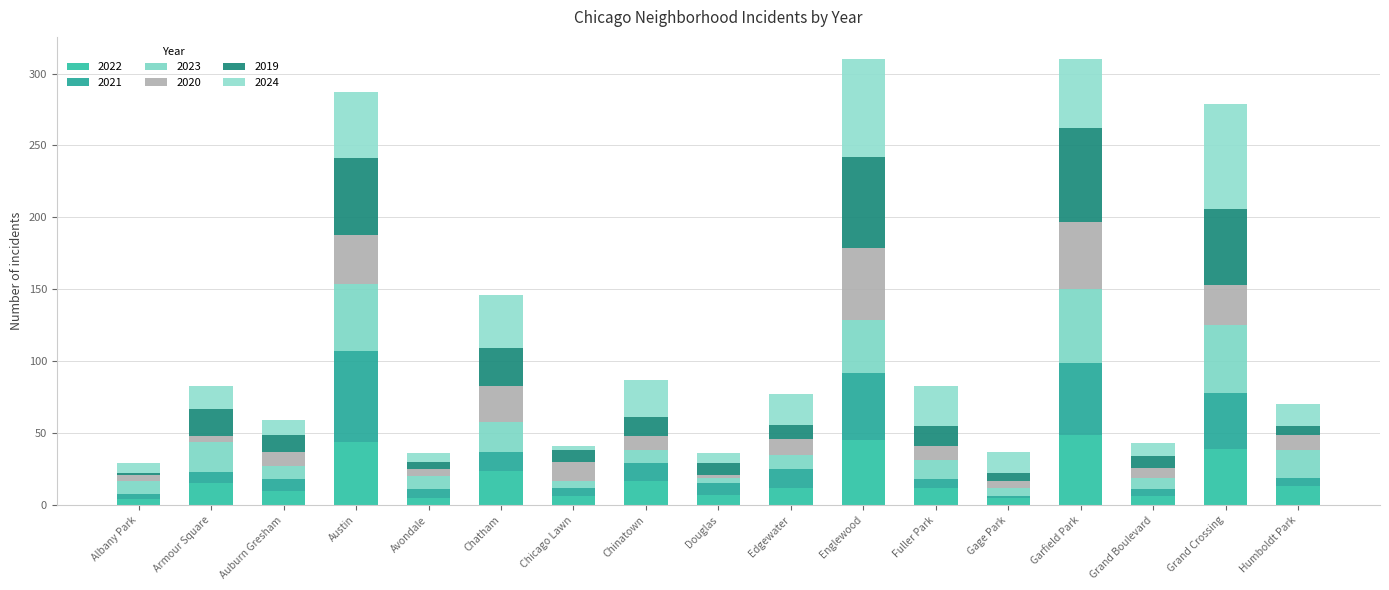

Which series has the largest total across all categories?

2024